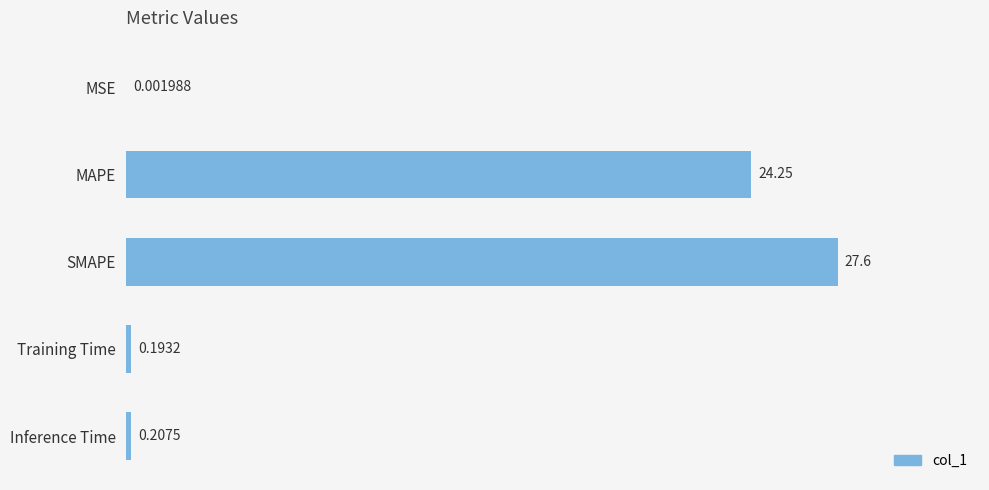

What is the sum of the values at MAPE and Inference Time?

24.5